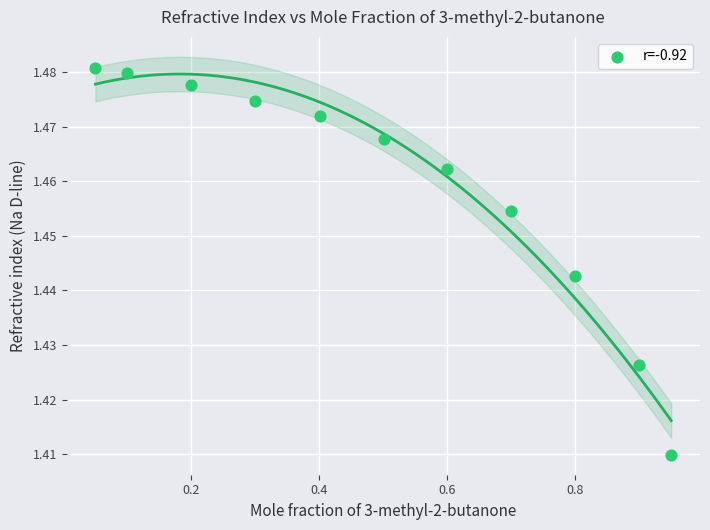

What is the range of X values (max minus min)?

0.9